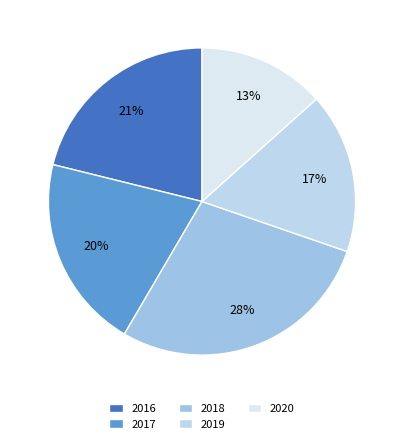

Count the number of slices in the pie.

5